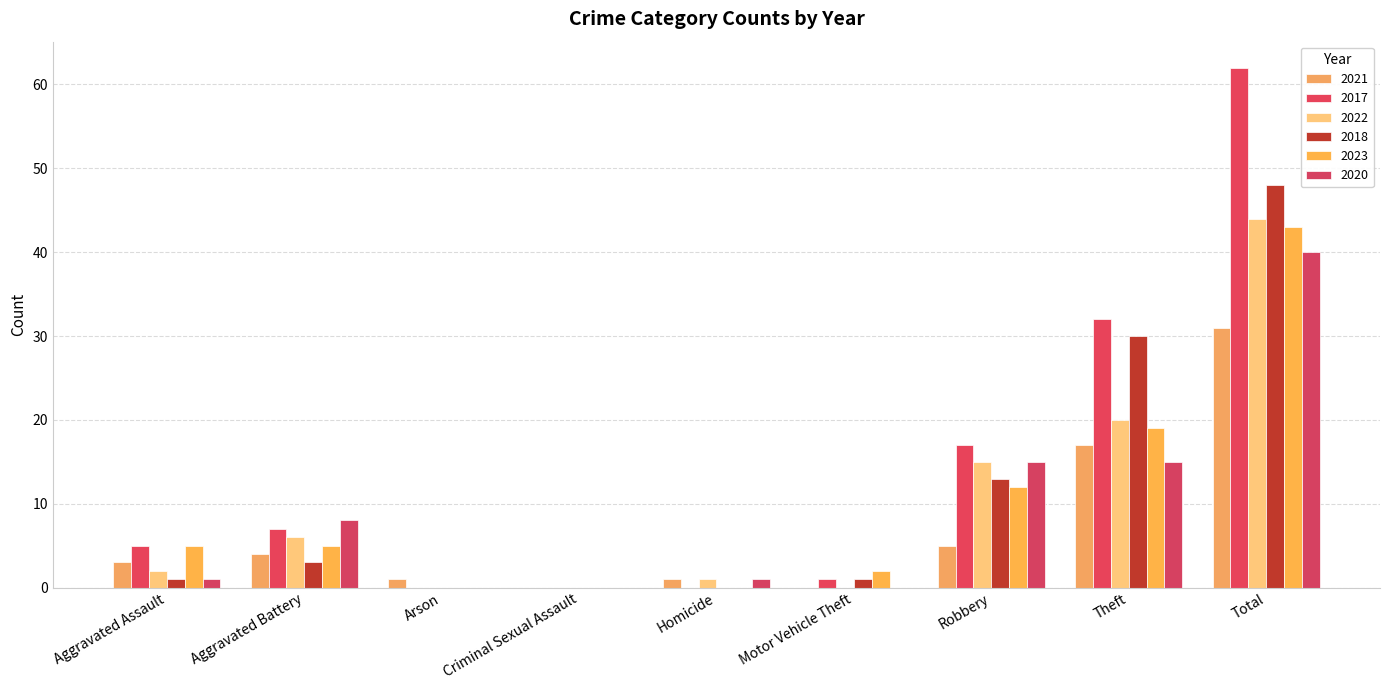

The 2017 series shows 17 at Robbery. True or false?

True